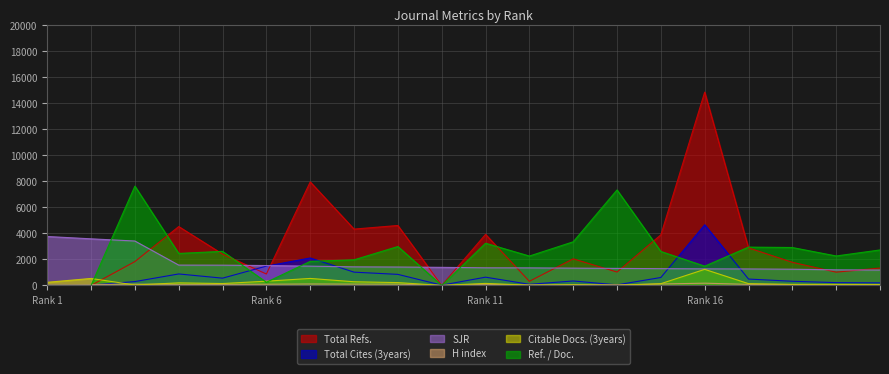

Is the value of H index at 9 greater than the value of Citable Docs. (3years) at 15?

No